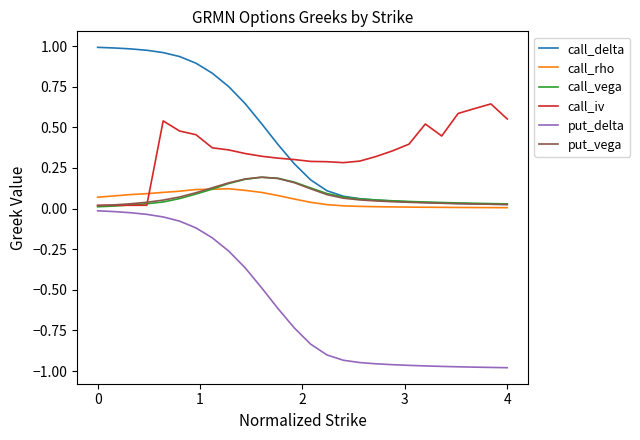

True or false: put_delta and call_delta cross at least once.

False